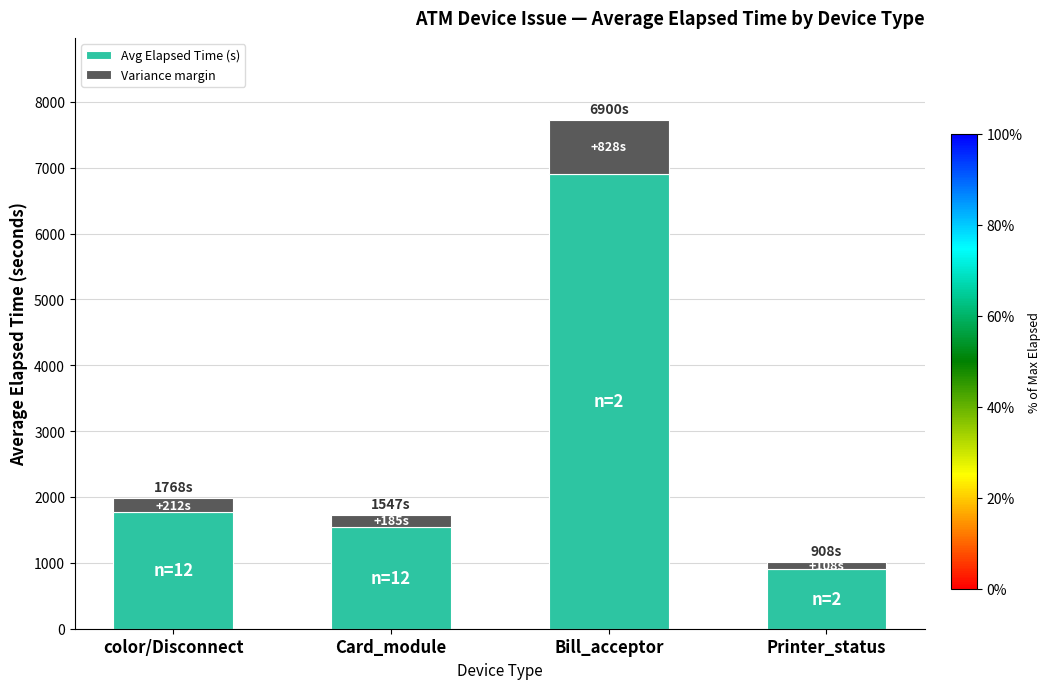

Is it true that Avg Elapsed Time (s) equals 488.3 at Card_module?

False